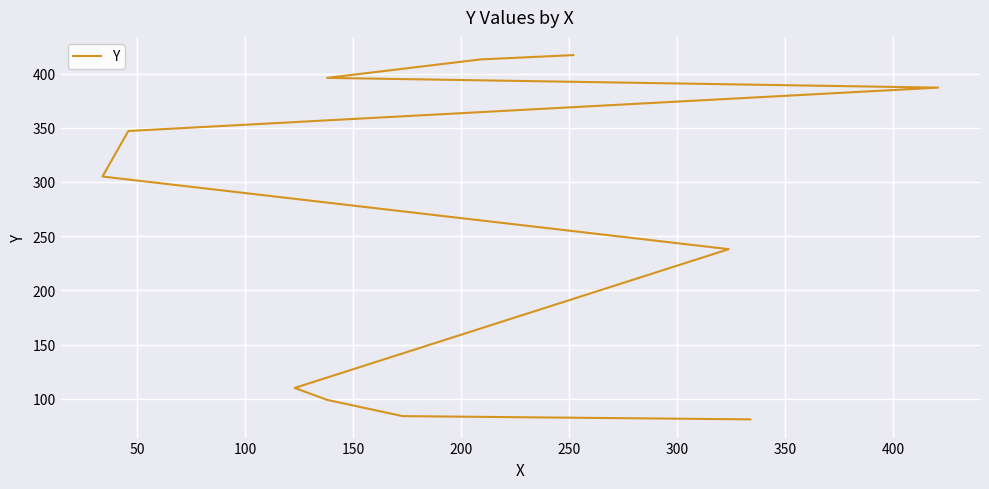

What is the difference between the maximum and minimum values?

336